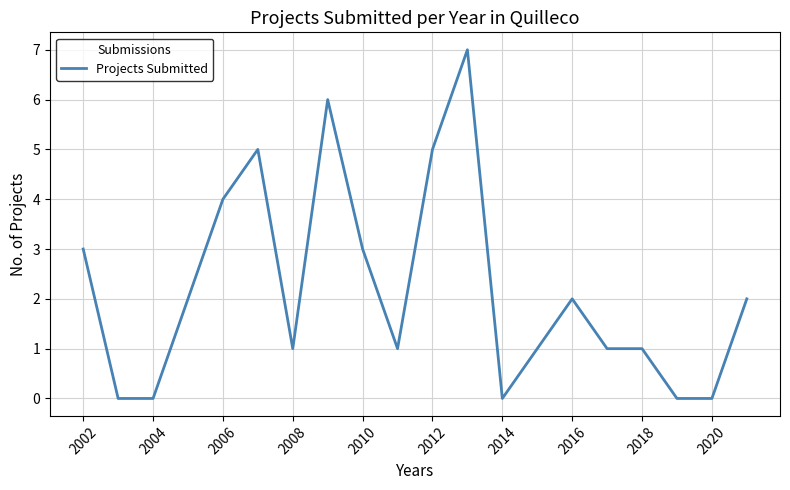

What is the greatest value displayed?

7